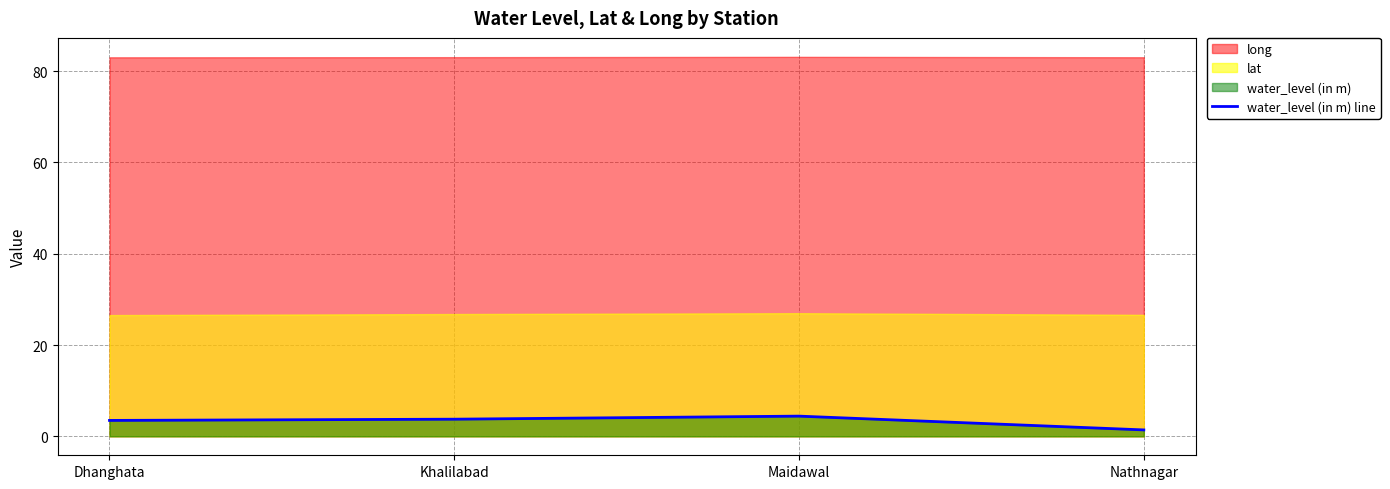

Is it true that the value at Dhanghata is 3.5?

True